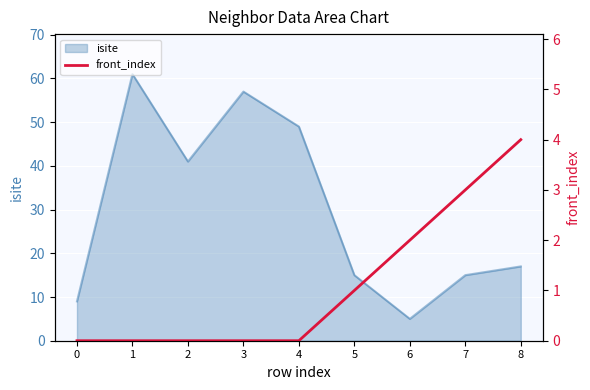

True or false: isite has a value of 5 at 6.

True